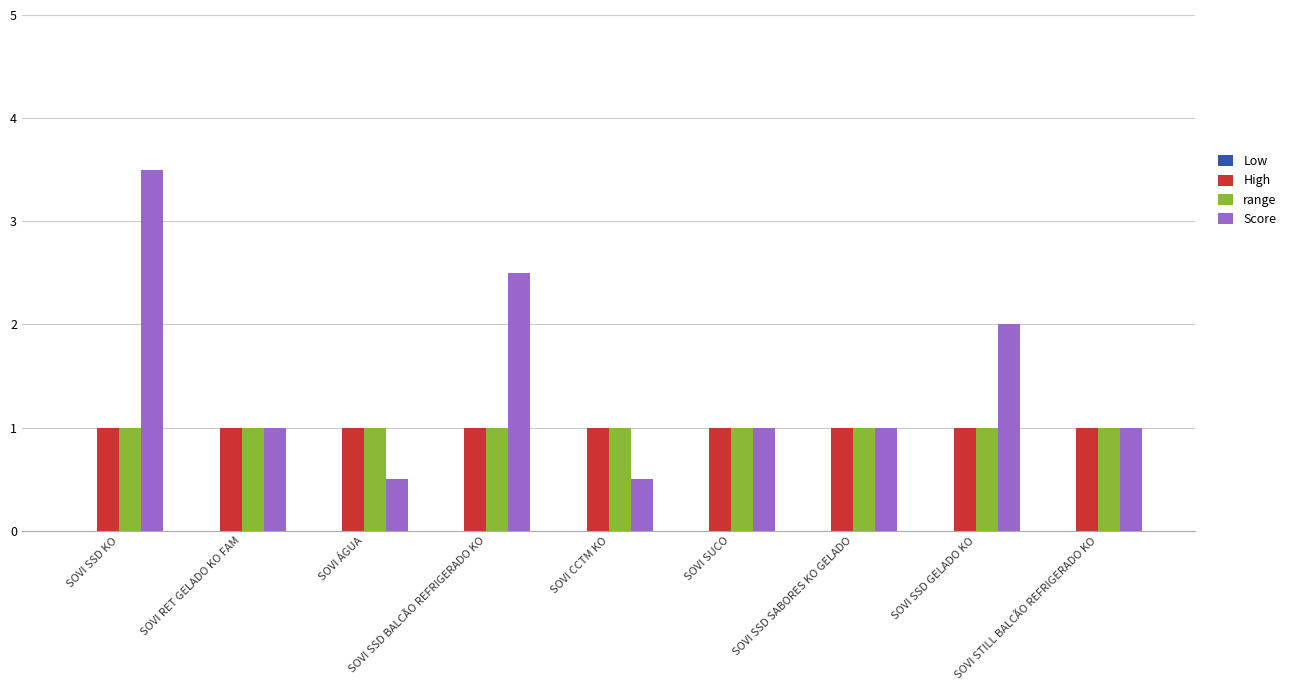

What is the label of the 3rd bar from the right?

SOVI SSD SABORES KO GELADO